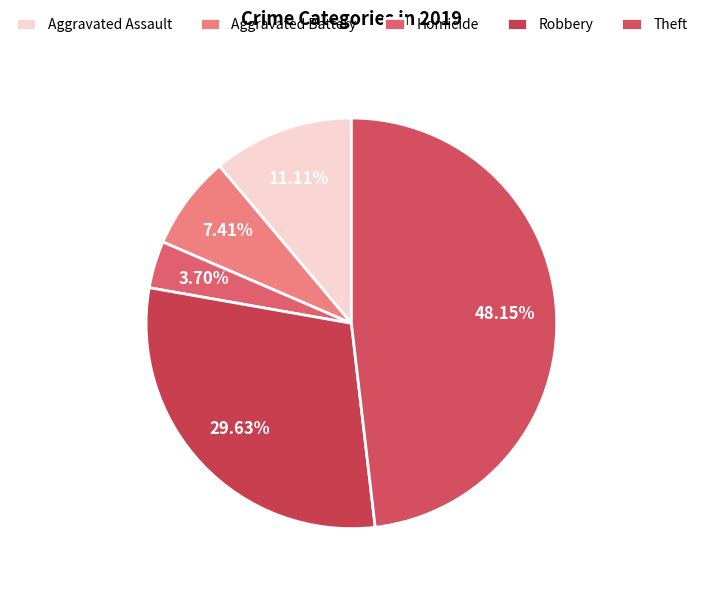

To the nearest percent, what percentage of the pie is Theft?

48%